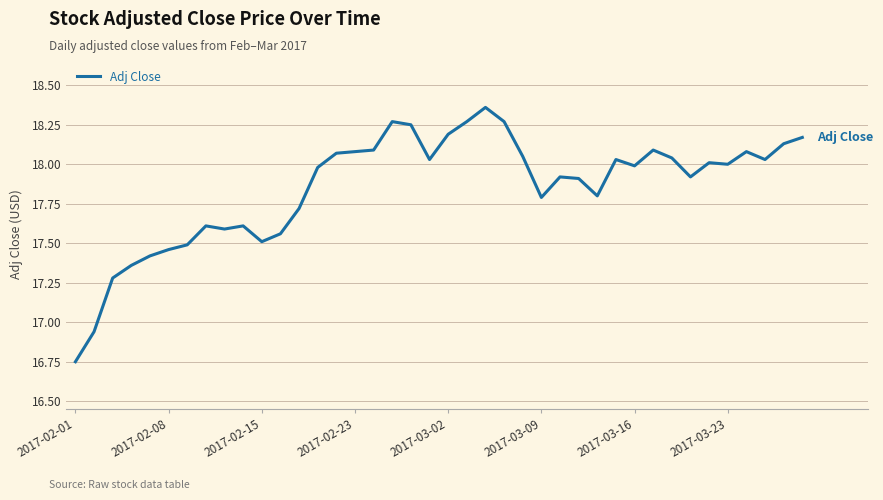

How many lines are shown in the chart?

1